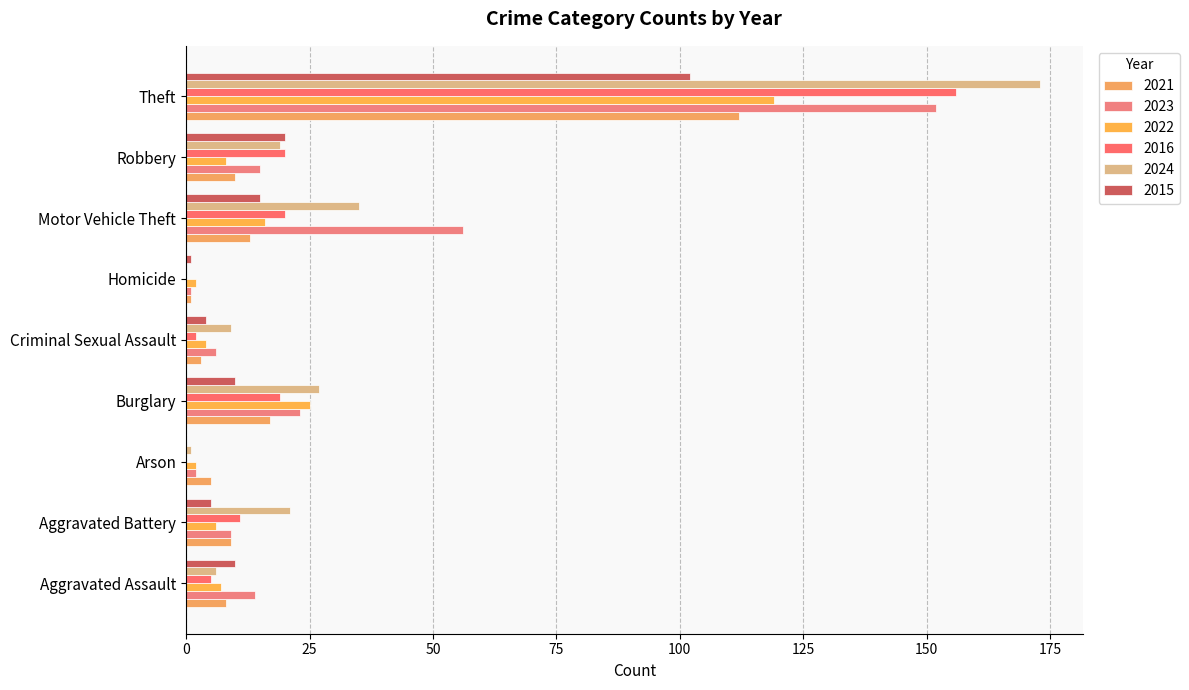

What is the maximum value shown in the chart?

173